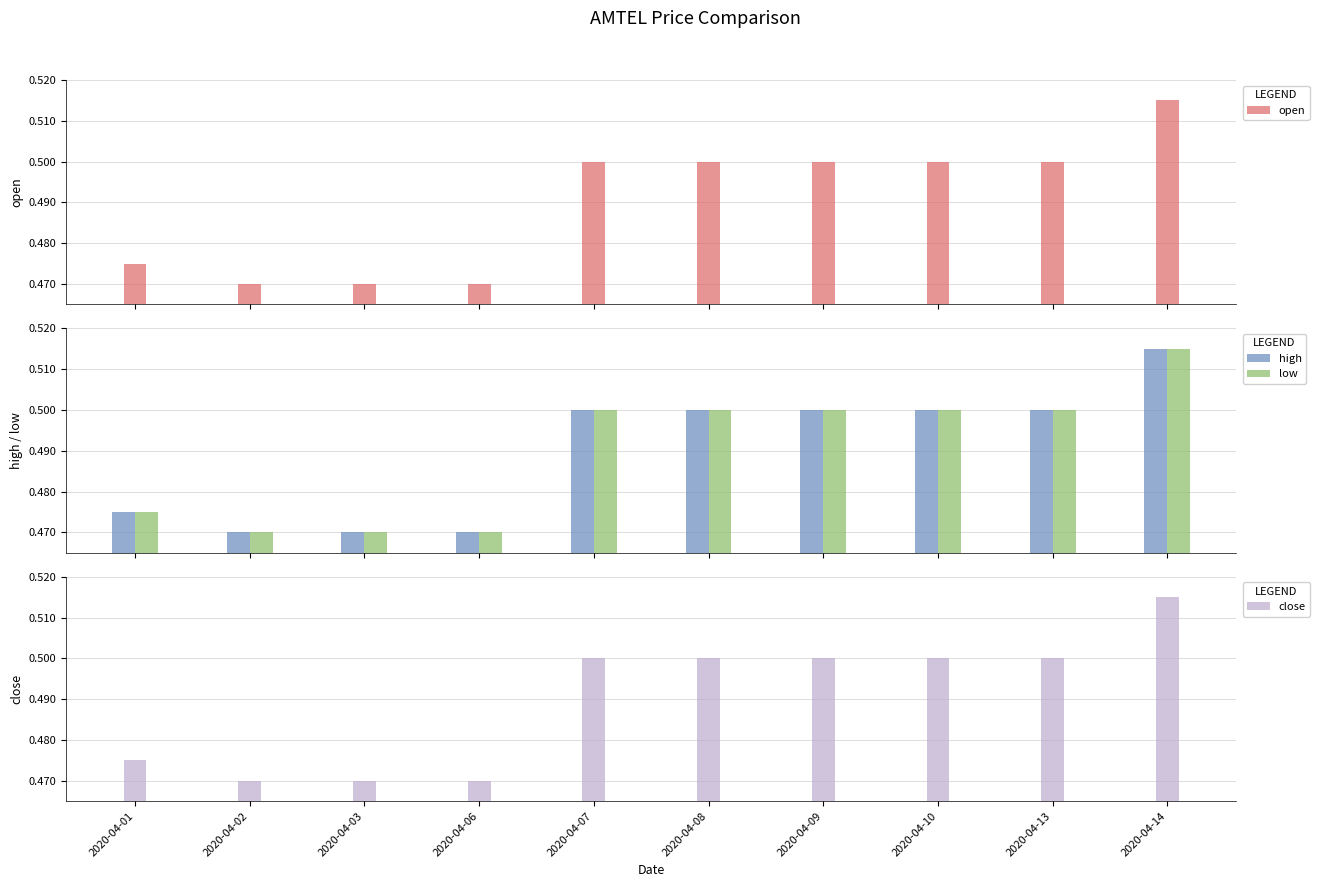

What is the value of the open bar at the 7th from the left?

0.5